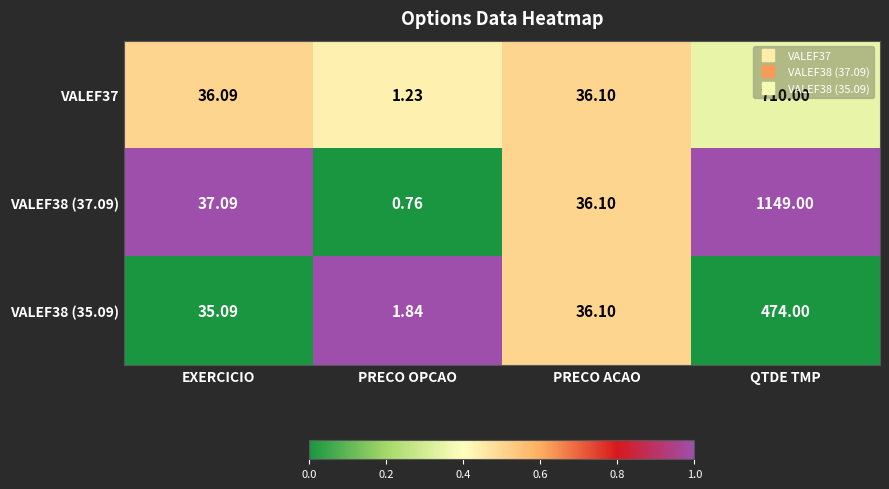

Is the value of VALEF38 (35.09) at PRECO ACAO greater than the value of VALEF38 (37.09) at EXERCICIO?

No